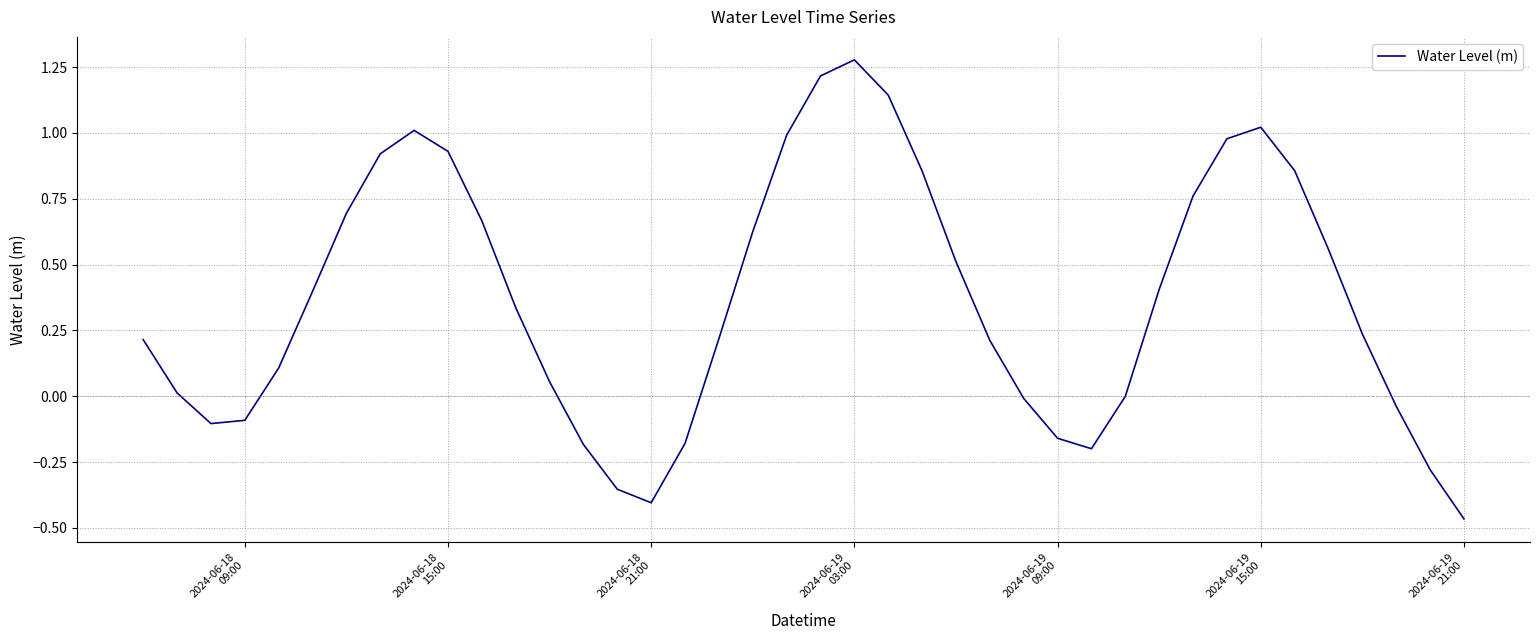

What is the smallest value displayed?

-0.5